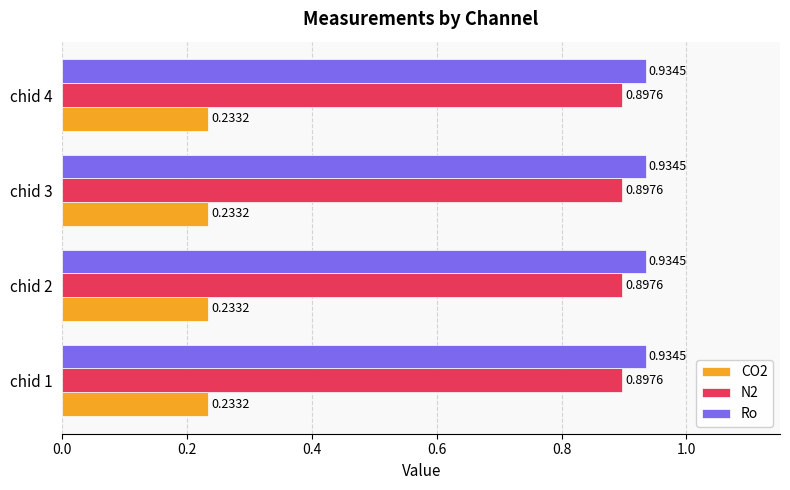

Rank the series at chid 2 from highest to lowest value.

Ro, N2, CO2